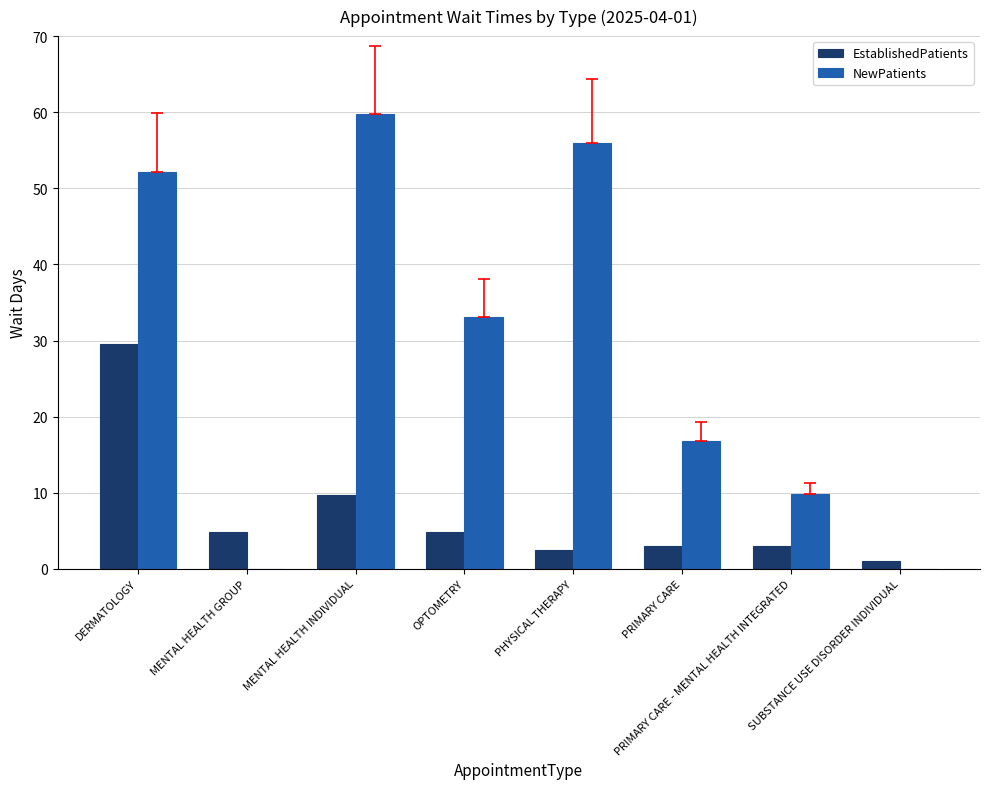

True or false: EstablishedPatients has a value of 14.5 at MENTAL HEALTH INDIVIDUAL.

False